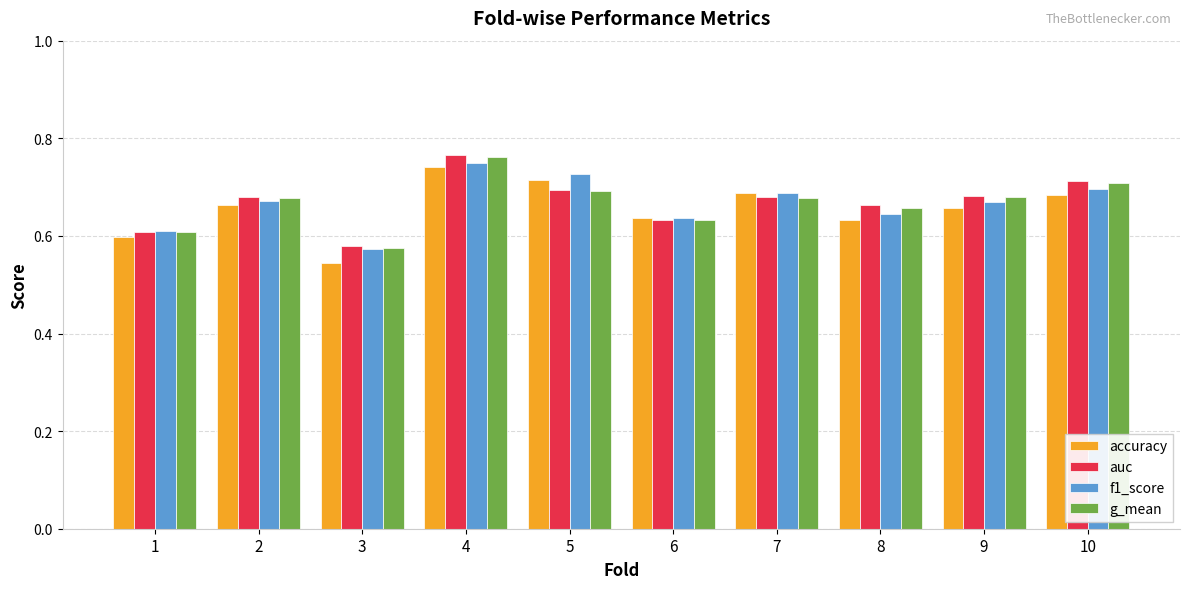

Count the f1_score values in the range 0 to 1.

10